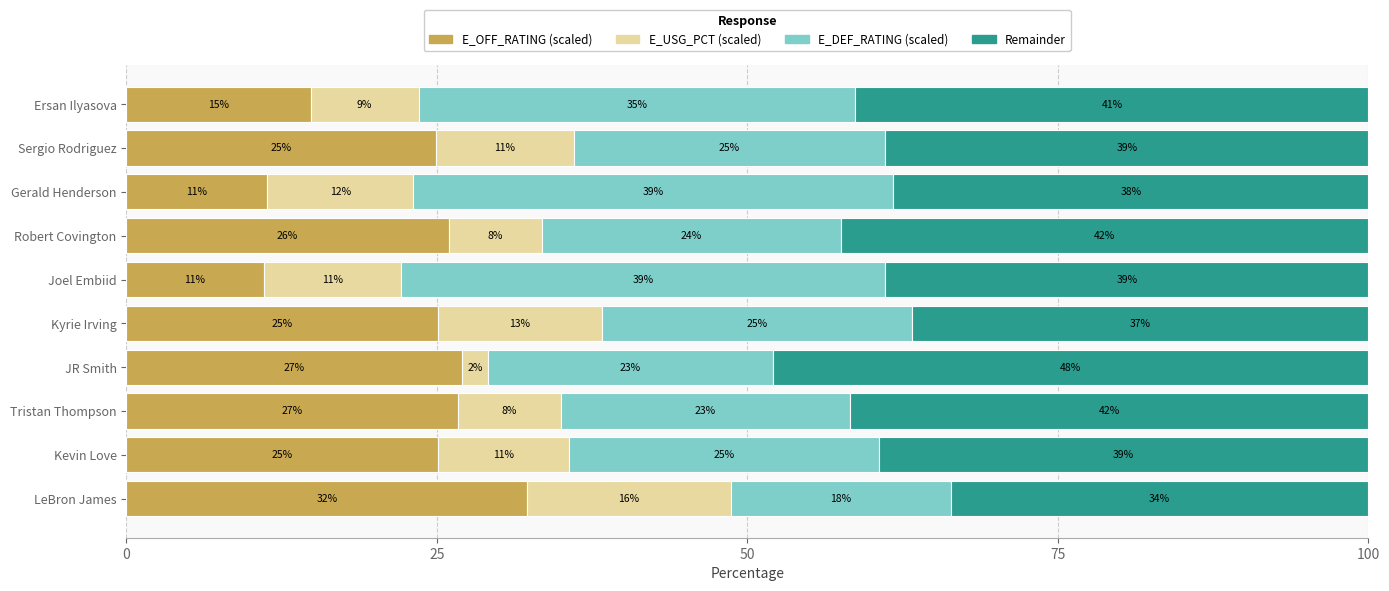

At which label does E_OFF_RATING (scaled) reach its peak?

LeBron James